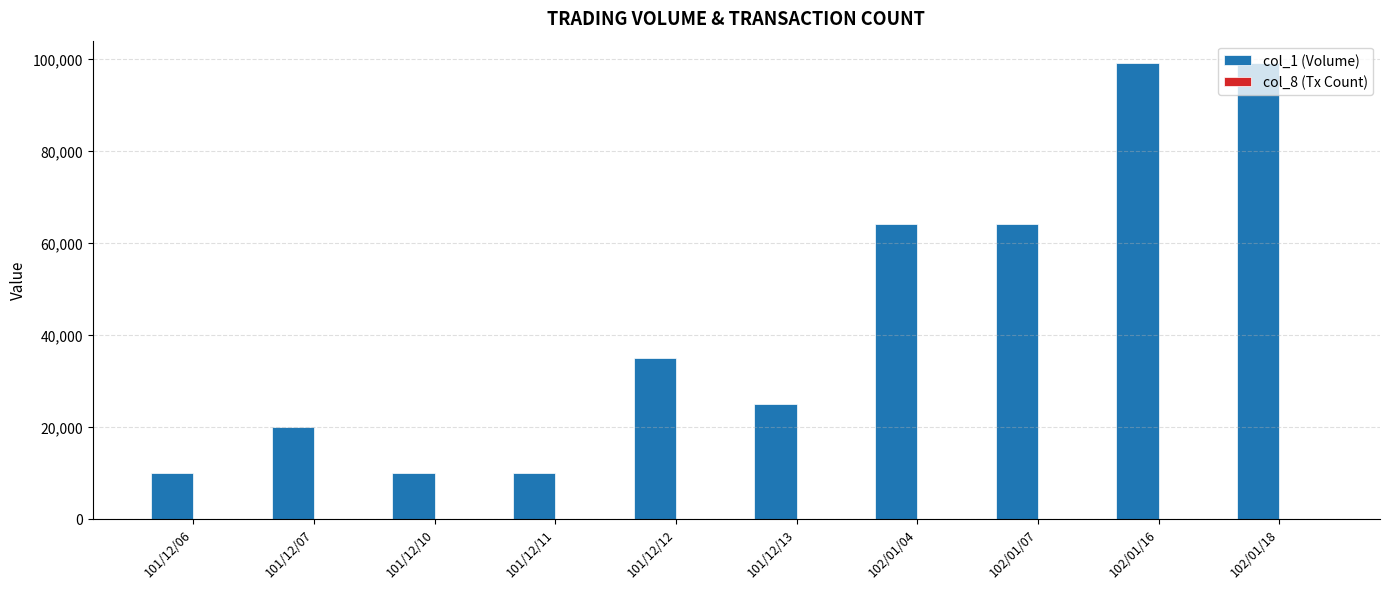

What is the maximum value shown in the chart?

99000